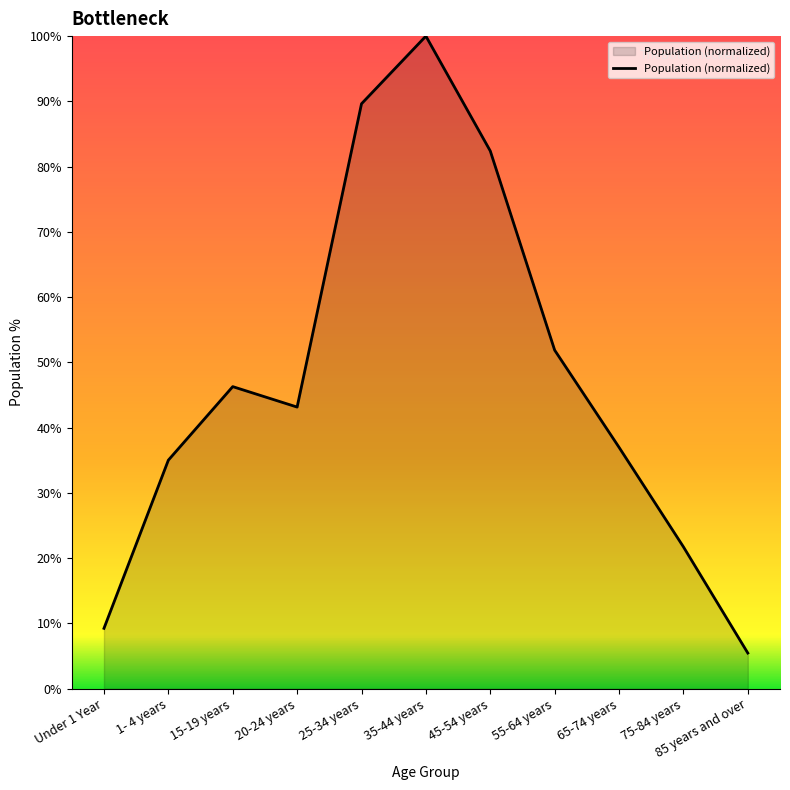

Where does the data first go above 43?

15-19 years